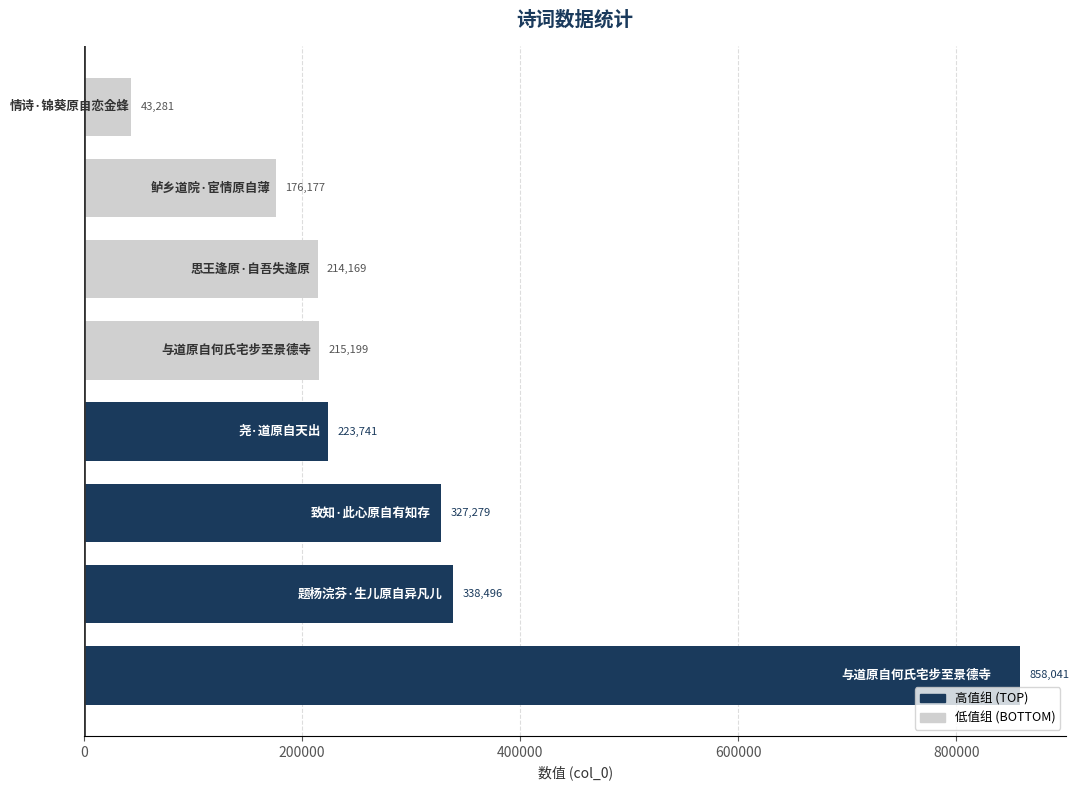

What is the minimum value shown in the chart?

43281